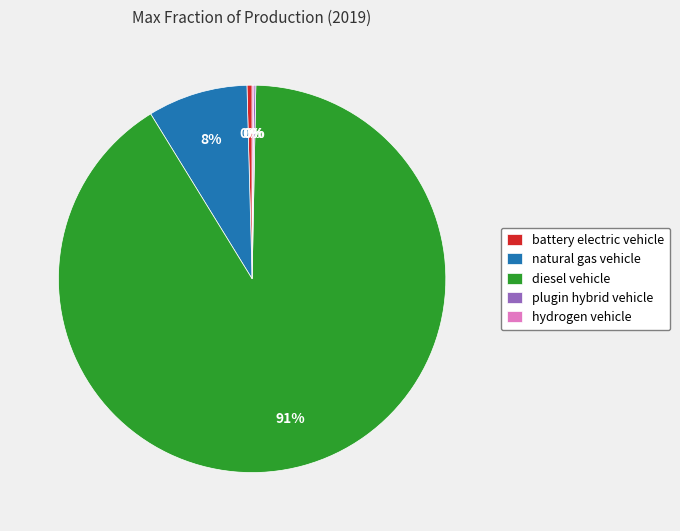

Which slice is the largest?

diesel vehicle